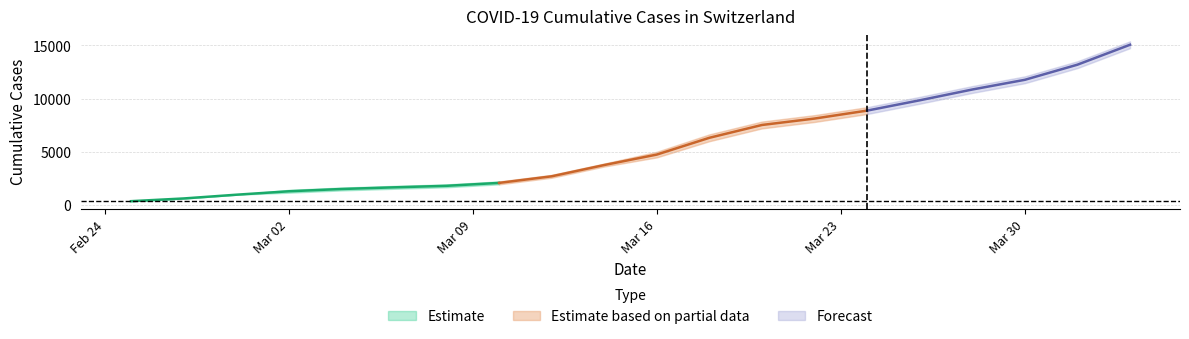

What is the difference between the highest and lowest values at 15?

642